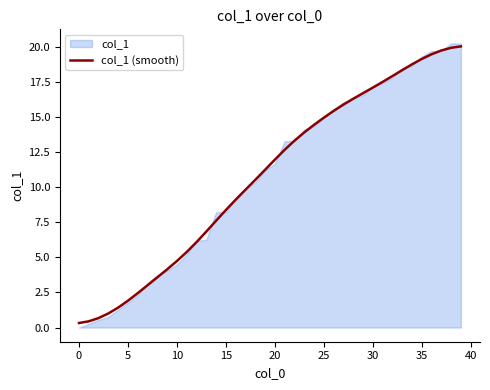

Which has a higher value, 21 or 29?

29